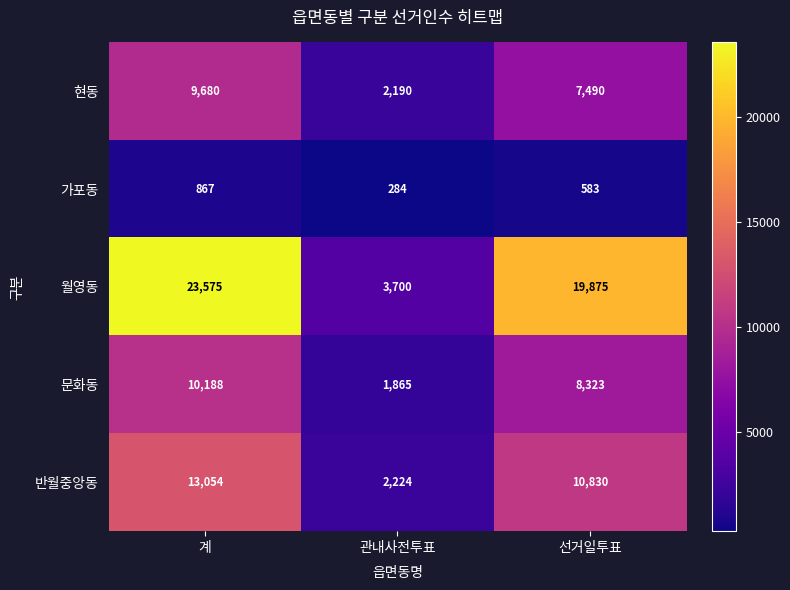

Is it true that 월영동 equals 19875 at 선거일투표?

True